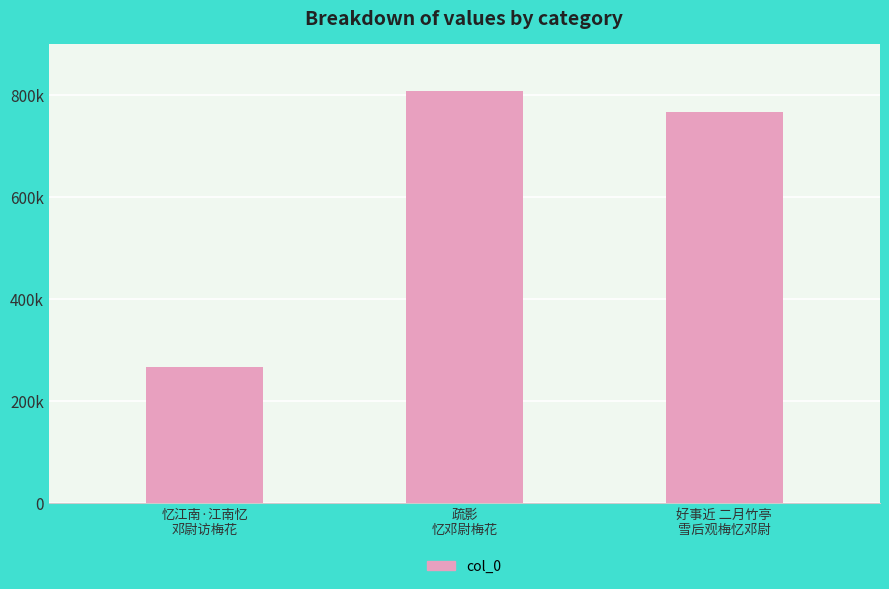

What is the approximate value at 好事近 二月竹亭
雪后观梅忆邓尉, to the nearest 100?

766700